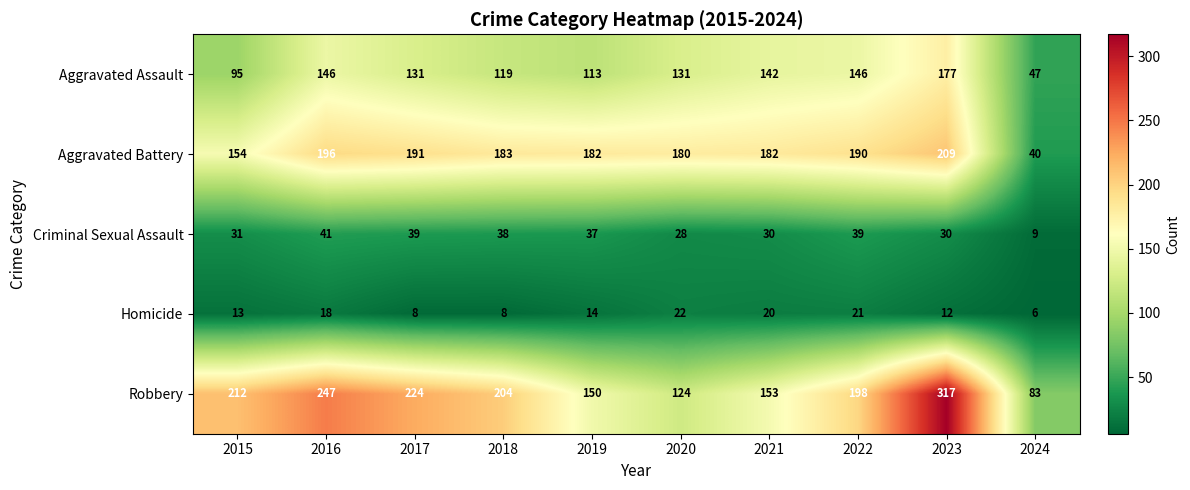

At 2017, list the series in order from smallest to largest.

Homicide, Criminal Sexual Assault, Aggravated Assault, Aggravated Battery, Robbery